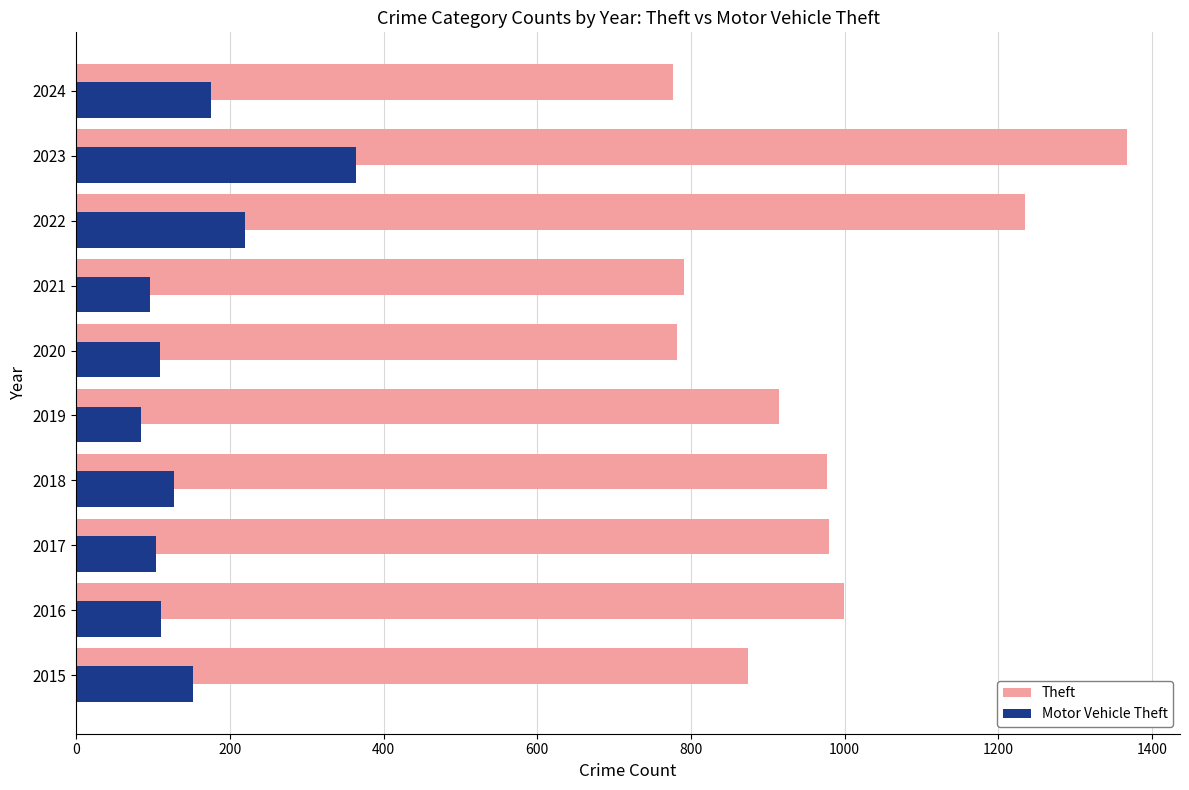

Which series has the largest total across all categories?

Theft